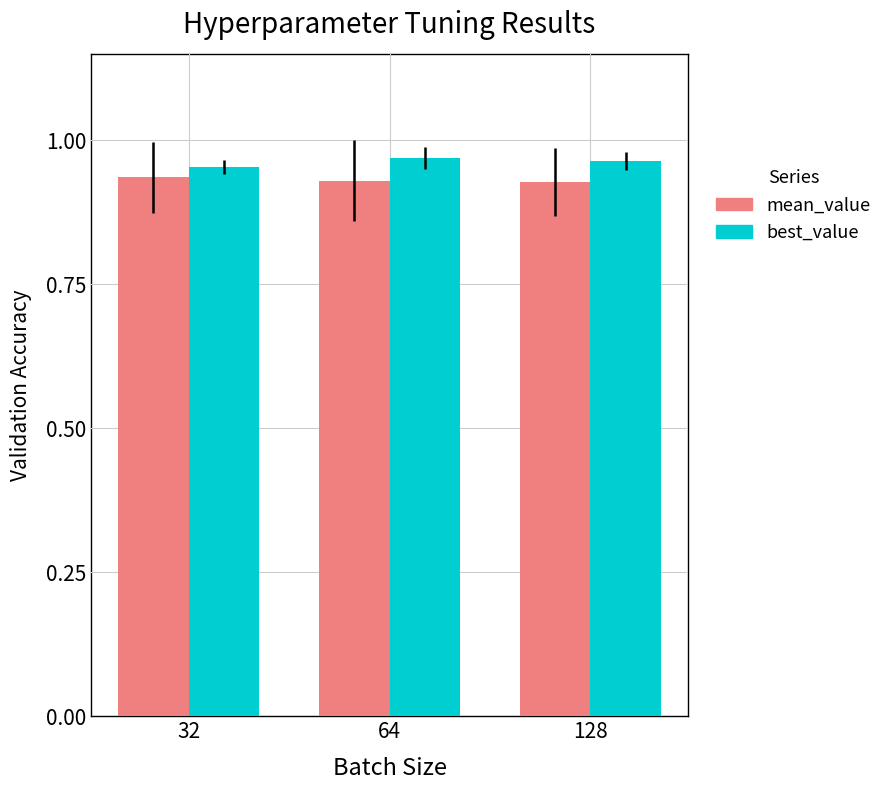

What is the sum of the mean_value values at 128 and 64?

1.9